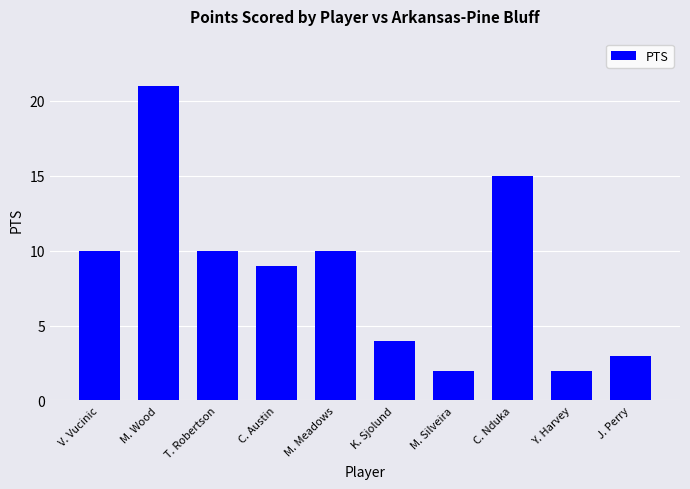

Reading right to left, transcribe all the data shown in this chart.

J. Perry=3	Y. Harvey=2	C. Nduka=15	M. Silveira=2	K. Sjolund=4	M. Meadows=10	C. Austin=9	T. Robertson=10	M. Wood=21	V. Vucinic=10